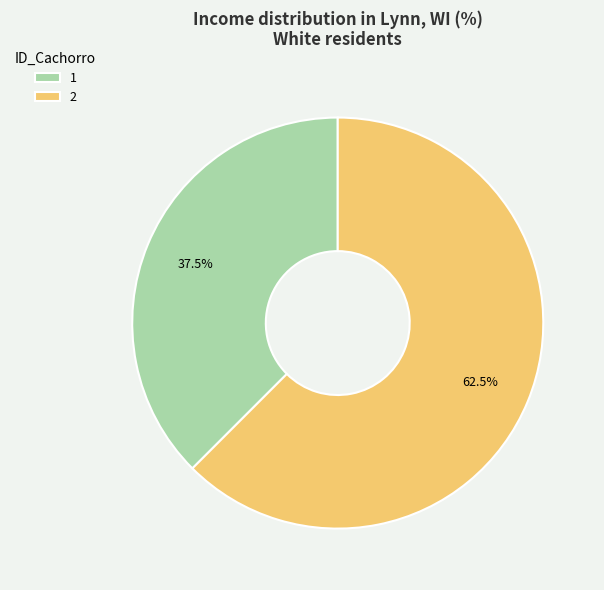

Rank the categories by value from highest to lowest.

2, 1